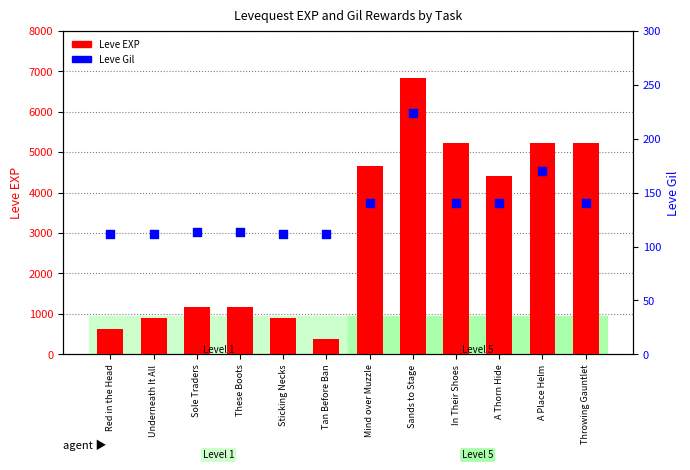

Which series contains the lowest Y value?

Leve Gil